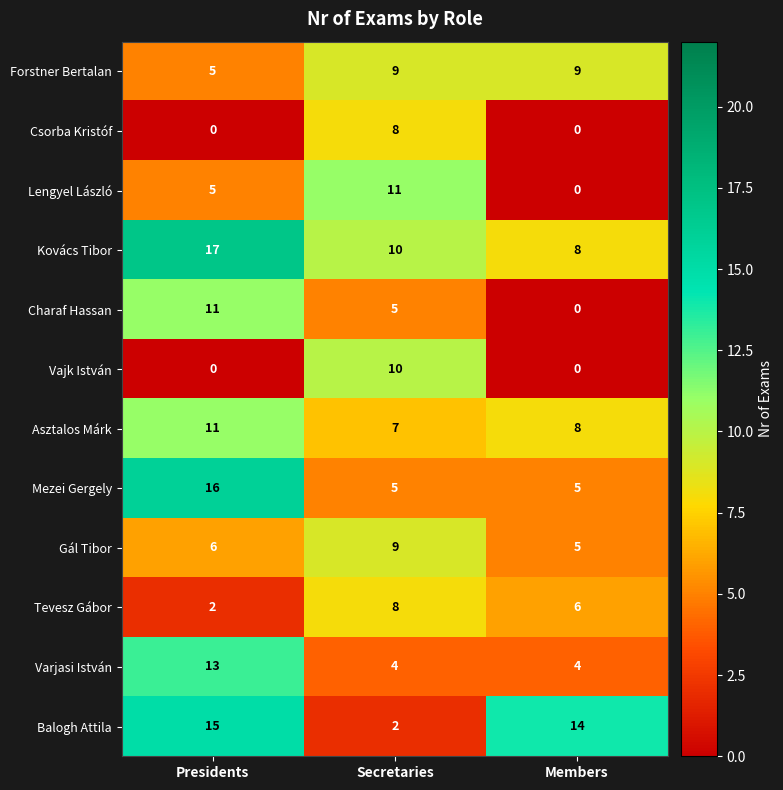

At which category is the sum across all series the highest?

Presidents